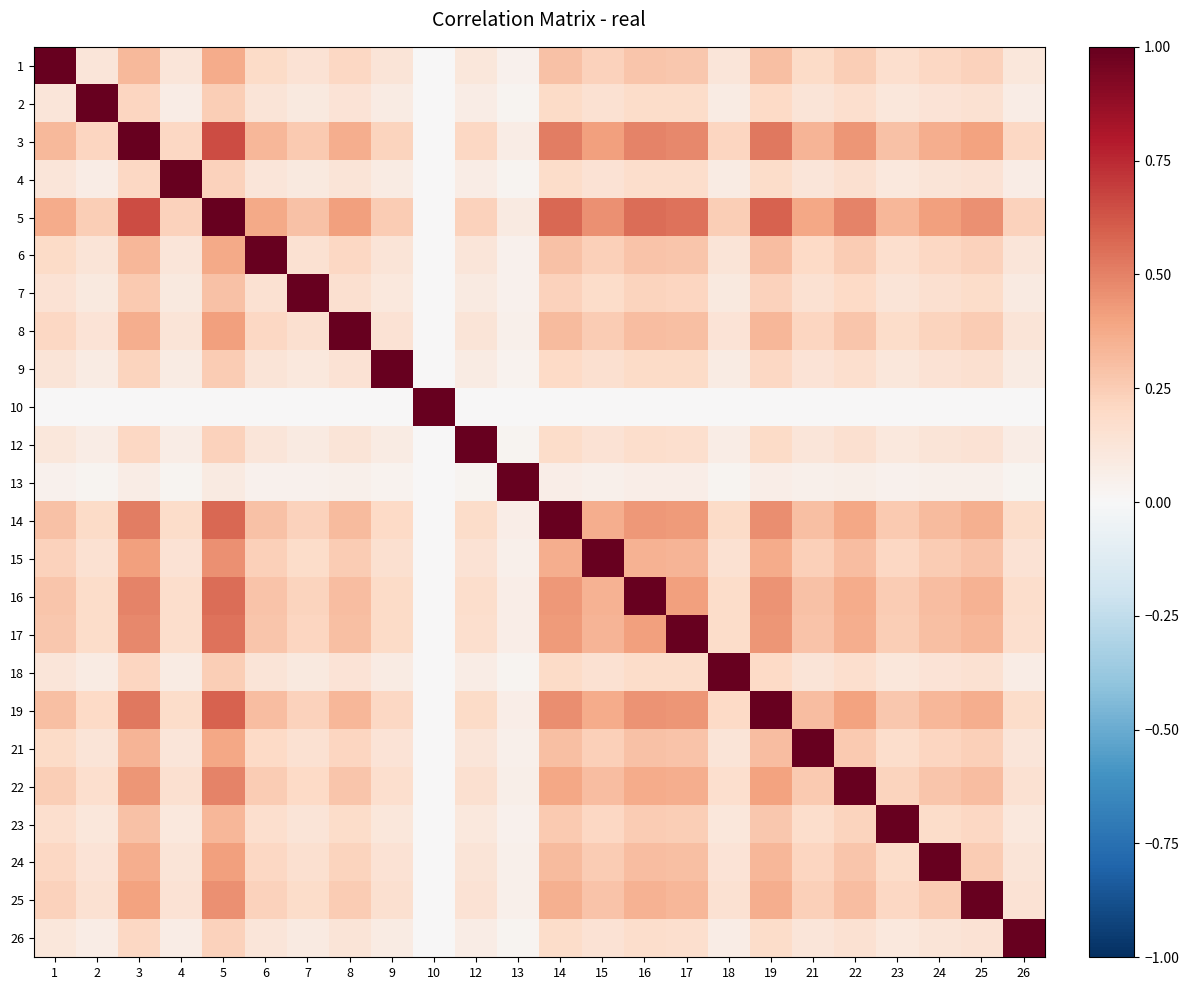

Reading left to right, list all the values displayed in this chart.

1: 1=1.0	2=0.1	3=0.3	4=0.1	5=0.4	6=0.2	7=0.1	8=0.2	9=0.1	10=0.0	12=0.1	13=0.0	14=0.3	15=0.2	16=0.3	17=0.3	18=0.1	19=0.3	21=0.2	22=0.2	23=0.2	24=0.2	25=0.2	26=0.1
2: 1=0.1	2=1.0	3=0.2	4=0.1	5=0.2	6=0.1	7=0.1	8=0.1	9=0.1	10=0.0	12=0.1	13=0.0	14=0.2	15=0.2	16=0.2	17=0.2	18=0.1	19=0.2	21=0.1	22=0.2	23=0.1	24=0.1	25=0.2	26=0.1
3: 1=0.3	2=0.2	3=1.0	4=0.2	5=0.7	6=0.3	7=0.3	8=0.4	9=0.2	10=0.0	12=0.2	13=0.1	14=0.5	15=0.4	16=0.5	17=0.5	18=0.2	19=0.5	21=0.3	22=0.4	23=0.3	24=0.4	25=0.4	26=0.2
4: 1=0.1	2=0.1	3=0.2	4=1.0	5=0.2	6=0.1	7=0.1	8=0.1	9=0.1	10=0.0	12=0.1	13=0.0	14=0.2	15=0.1	16=0.2	17=0.2	18=0.1	19=0.2	21=0.1	22=0.2	23=0.1	24=0.1	25=0.1	26=0.1
5: 1=0.4	2=0.2	3=0.7	4=0.2	5=1.0	6=0.4	7=0.3	8=0.4	9=0.3	10=0.0	12=0.2	13=0.1	14=0.6	15=0.5	16=0.6	17=0.5	18=0.2	19=0.6	21=0.4	22=0.5	23=0.3	24=0.4	25=0.5	26=0.2
6: 1=0.2	2=0.1	3=0.3	4=0.1	5=0.4	6=1.0	7=0.1	8=0.2	9=0.1	10=0.0	12=0.1	13=0.0	14=0.3	15=0.2	16=0.3	17=0.3	18=0.1	19=0.3	21=0.2	22=0.3	23=0.2	24=0.2	25=0.2	26=0.1
7: 1=0.1	2=0.1	3=0.3	4=0.1	5=0.3	6=0.1	7=1.0	8=0.2	9=0.1	10=0.0	12=0.1	13=0.0	14=0.2	15=0.2	16=0.2	17=0.2	18=0.1	19=0.2	21=0.2	22=0.2	23=0.1	24=0.2	25=0.2	26=0.1
8: 1=0.2	2=0.1	3=0.4	4=0.1	5=0.4	6=0.2	7=0.2	8=1.0	9=0.1	10=0.0	12=0.1	13=0.0	14=0.3	15=0.3	16=0.3	17=0.3	18=0.1	19=0.3	21=0.2	22=0.3	23=0.2	24=0.2	25=0.3	26=0.1
9: 1=0.1	2=0.1	3=0.2	4=0.1	5=0.3	6=0.1	7=0.1	8=0.1	9=1.0	10=0.0	12=0.1	13=0.0	14=0.2	15=0.2	16=0.2	17=0.2	18=0.1	19=0.2	21=0.1	22=0.2	23=0.1	24=0.1	25=0.2	26=0.1
10: 1=0.0	2=0.0	3=0.0	4=0.0	5=0.0	6=0.0	7=0.0	8=0.0	9=0.0	10=1.0	12=0.0	13=0.0	14=0.0	15=0.0	16=0.0	17=0.0	18=0.0	19=0.0	21=0.0	22=0.0	23=0.0	24=0.0	25=0.0	26=0.0
12: 1=0.1	2=0.1	3=0.2	4=0.1	5=0.2	6=0.1	7=0.1	8=0.1	9=0.1	10=0.0	12=1.0	13=0.0	14=0.2	15=0.1	16=0.2	17=0.2	18=0.1	19=0.2	21=0.1	22=0.2	23=0.1	24=0.1	25=0.1	26=0.1
13: 1=0.0	2=0.0	3=0.1	4=0.0	5=0.1	6=0.0	7=0.0	8=0.0	9=0.0	10=0.0	12=0.0	13=1.0	14=0.1	15=0.1	16=0.1	17=0.1	18=0.0	19=0.1	21=0.0	22=0.1	23=0.0	24=0.0	25=0.1	26=0.0
14: 1=0.3	2=0.2	3=0.5	4=0.2	5=0.6	6=0.3	7=0.2	8=0.3	9=0.2	10=0.0	12=0.2	13=0.1	14=1.0	15=0.4	16=0.4	17=0.4	18=0.2	19=0.5	21=0.3	22=0.4	23=0.3	24=0.3	25=0.4	26=0.2
15: 1=0.2	2=0.2	3=0.4	4=0.1	5=0.5	6=0.2	7=0.2	8=0.3	9=0.2	10=0.0	12=0.1	13=0.1	14=0.4	15=1.0	16=0.3	17=0.3	18=0.2	19=0.4	21=0.2	22=0.3	23=0.2	24=0.3	25=0.3	26=0.1
16: 1=0.3	2=0.2	3=0.5	4=0.2	5=0.6	6=0.3	7=0.2	8=0.3	9=0.2	10=0.0	12=0.2	13=0.1	14=0.4	15=0.3	16=1.0	17=0.4	18=0.2	19=0.4	21=0.3	22=0.4	23=0.3	24=0.3	25=0.3	26=0.2
17: 1=0.3	2=0.2	3=0.5	4=0.2	5=0.5	6=0.3	7=0.2	8=0.3	9=0.2	10=0.0	12=0.2	13=0.1	14=0.4	15=0.3	16=0.4	17=1.0	18=0.2	19=0.4	21=0.3	22=0.4	23=0.2	24=0.3	25=0.3	26=0.2
18: 1=0.1	2=0.1	3=0.2	4=0.1	5=0.2	6=0.1	7=0.1	8=0.1	9=0.1	10=0.0	12=0.1	13=0.0	14=0.2	15=0.2	16=0.2	17=0.2	18=1.0	19=0.2	21=0.1	22=0.2	23=0.1	24=0.1	25=0.2	26=0.1
19: 1=0.3	2=0.2	3=0.5	4=0.2	5=0.6	6=0.3	7=0.2	8=0.3	9=0.2	10=0.0	12=0.2	13=0.1	14=0.5	15=0.4	16=0.4	17=0.4	18=0.2	19=1.0	21=0.3	22=0.4	23=0.3	24=0.3	25=0.4	26=0.2
21: 1=0.2	2=0.1	3=0.3	4=0.1	5=0.4	6=0.2	7=0.2	8=0.2	9=0.1	10=0.0	12=0.1	13=0.0	14=0.3	15=0.2	16=0.3	17=0.3	18=0.1	19=0.3	21=1.0	22=0.3	23=0.2	24=0.2	25=0.2	26=0.1
22: 1=0.2	2=0.2	3=0.4	4=0.2	5=0.5	6=0.3	7=0.2	8=0.3	9=0.2	10=0.0	12=0.2	13=0.1	14=0.4	15=0.3	16=0.4	17=0.4	18=0.2	19=0.4	21=0.3	22=1.0	23=0.2	24=0.3	25=0.3	26=0.2
23: 1=0.2	2=0.1	3=0.3	4=0.1	5=0.3	6=0.2	7=0.1	8=0.2	9=0.1	10=0.0	12=0.1	13=0.0	14=0.3	15=0.2	16=0.3	17=0.2	18=0.1	19=0.3	21=0.2	22=0.2	23=1.0	24=0.2	25=0.2	26=0.1
24: 1=0.2	2=0.1	3=0.4	4=0.1	5=0.4	6=0.2	7=0.2	8=0.2	9=0.1	10=0.0	12=0.1	13=0.0	14=0.3	15=0.3	16=0.3	17=0.3	18=0.1	19=0.3	21=0.2	22=0.3	23=0.2	24=1.0	25=0.3	26=0.1
25: 1=0.2	2=0.2	3=0.4	4=0.1	5=0.5	6=0.2	7=0.2	8=0.3	9=0.2	10=0.0	12=0.1	13=0.1	14=0.4	15=0.3	16=0.3	17=0.3	18=0.2	19=0.4	21=0.2	22=0.3	23=0.2	24=0.3	25=1.0	26=0.1
26: 1=0.1	2=0.1	3=0.2	4=0.1	5=0.2	6=0.1	7=0.1	8=0.1	9=0.1	10=0.0	12=0.1	13=0.0	14=0.2	15=0.1	16=0.2	17=0.2	18=0.1	19=0.2	21=0.1	22=0.2	23=0.1	24=0.1	25=0.1	26=1.0